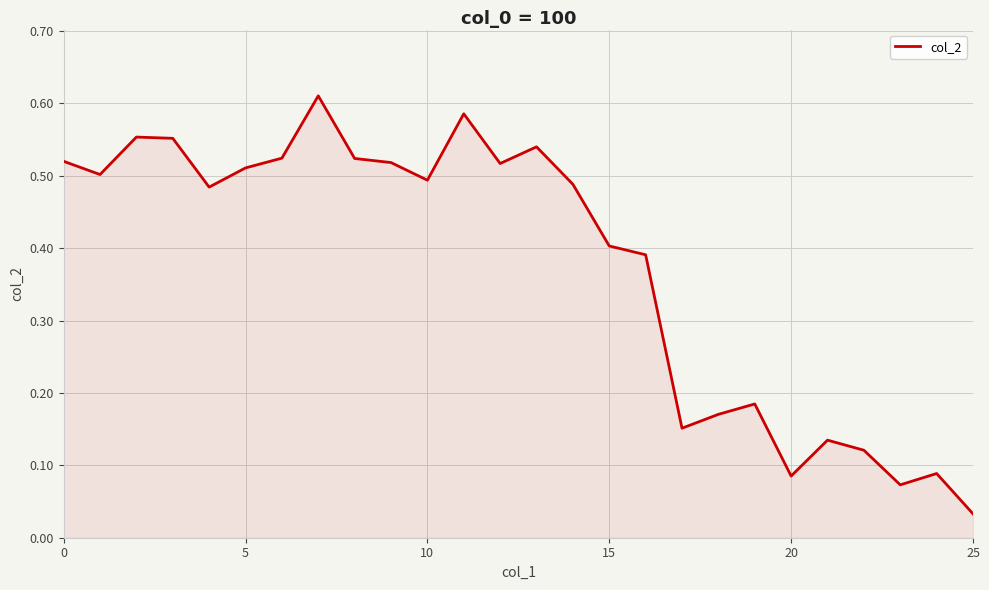

Is this an area chart (filled region under the line)?

Yes